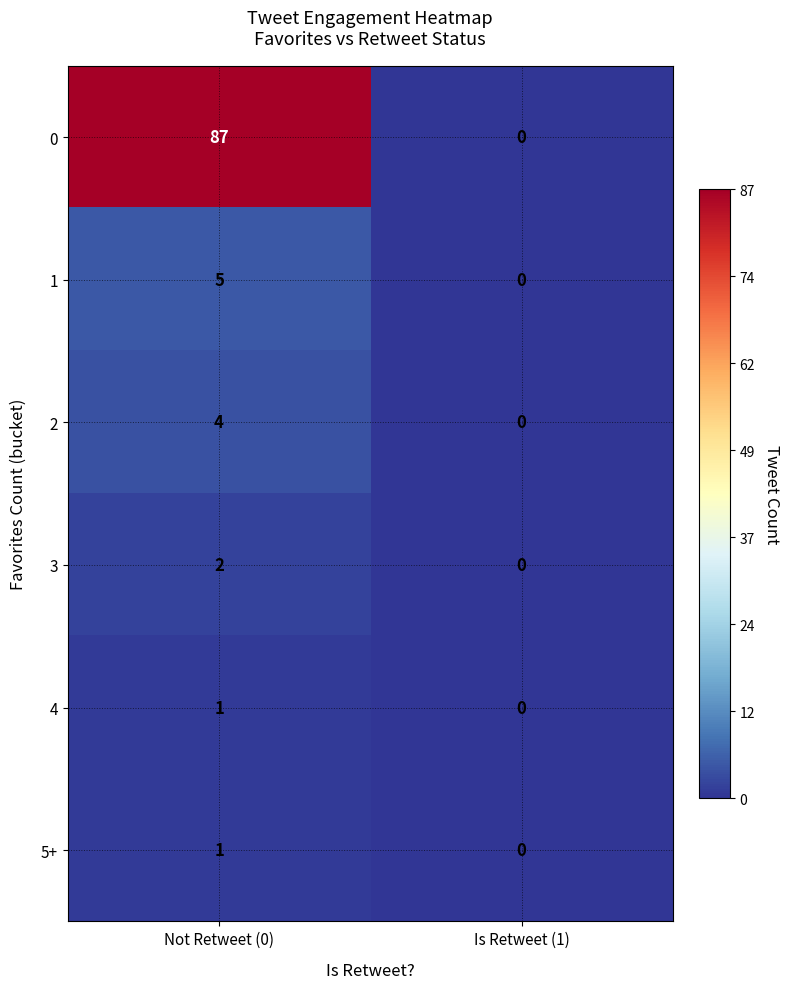

At which category is the sum across all series the highest?

Not Retweet (0)